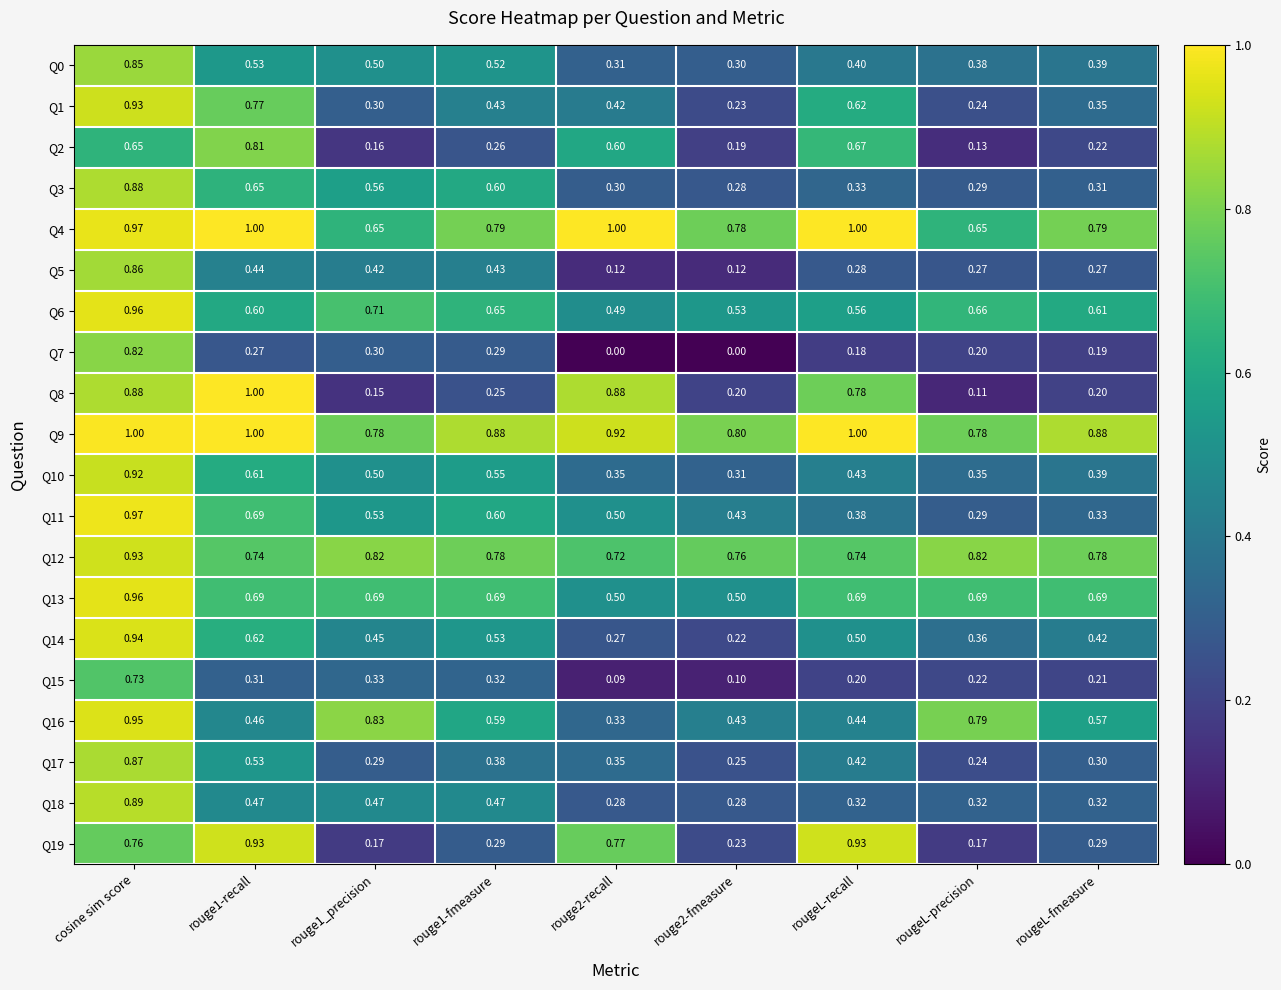

At which category is the sum across all series the highest?

cosine sim score